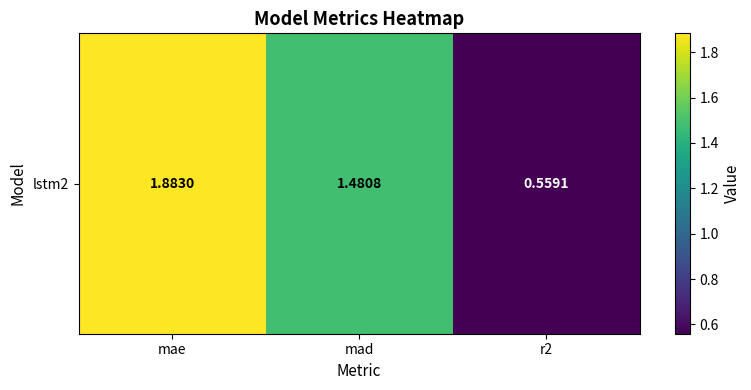

The value at r2 is 0.6. True or false?

True